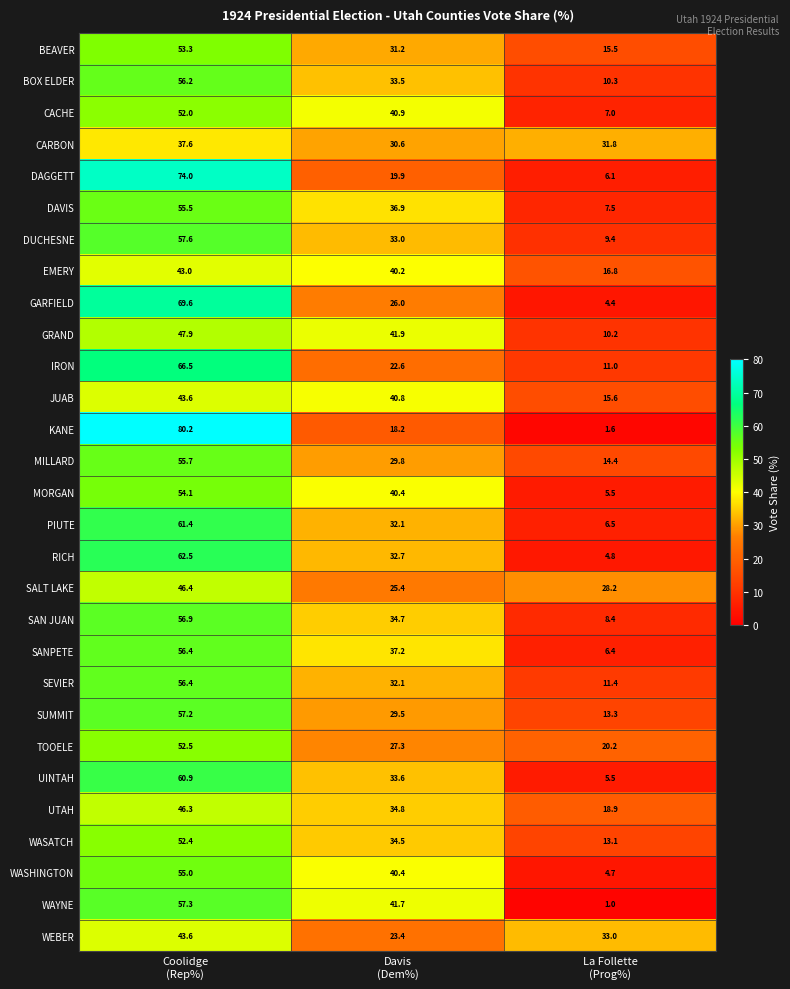

What is the greatest value displayed?

80.2